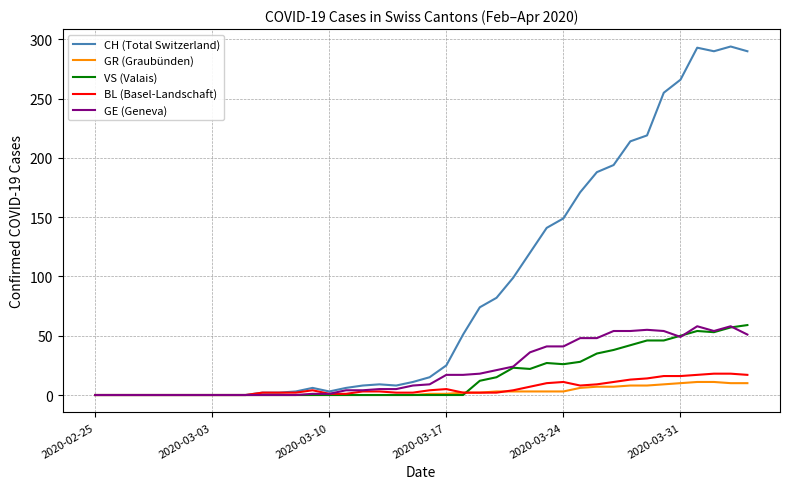

Which series has the largest range (max minus min)?

CH (Total Switzerland)